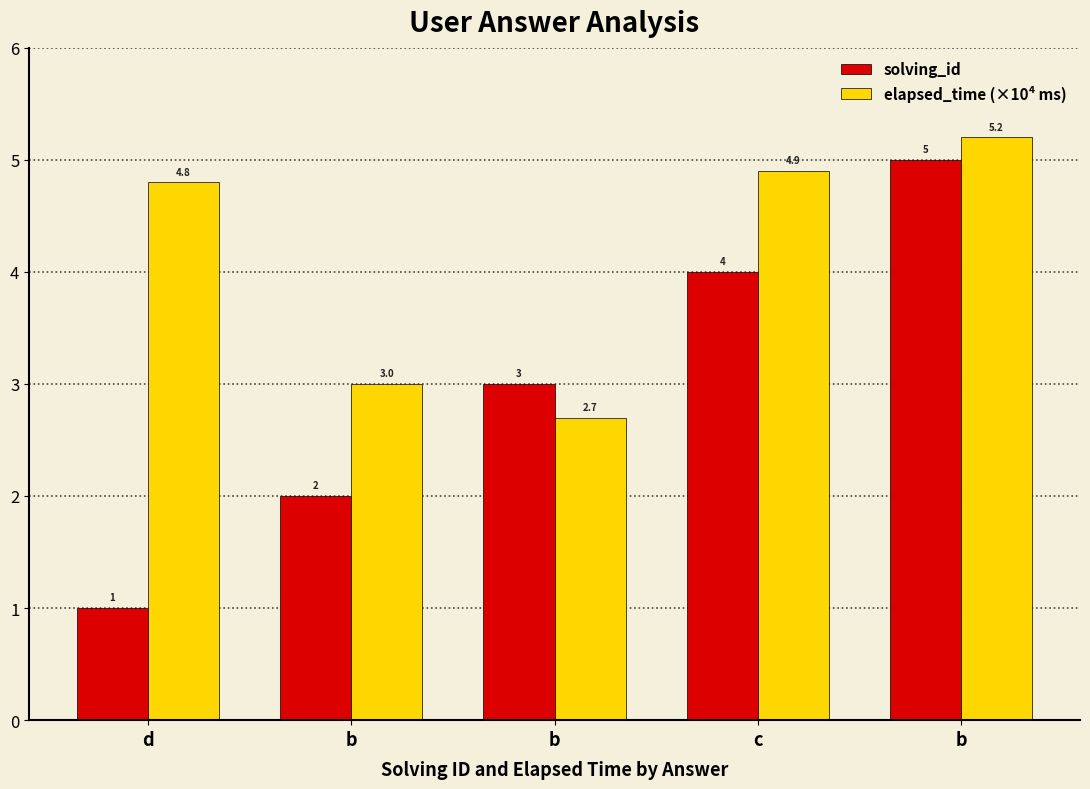

Which series has the largest total across all categories?

elapsed_time (×10⁴ ms)